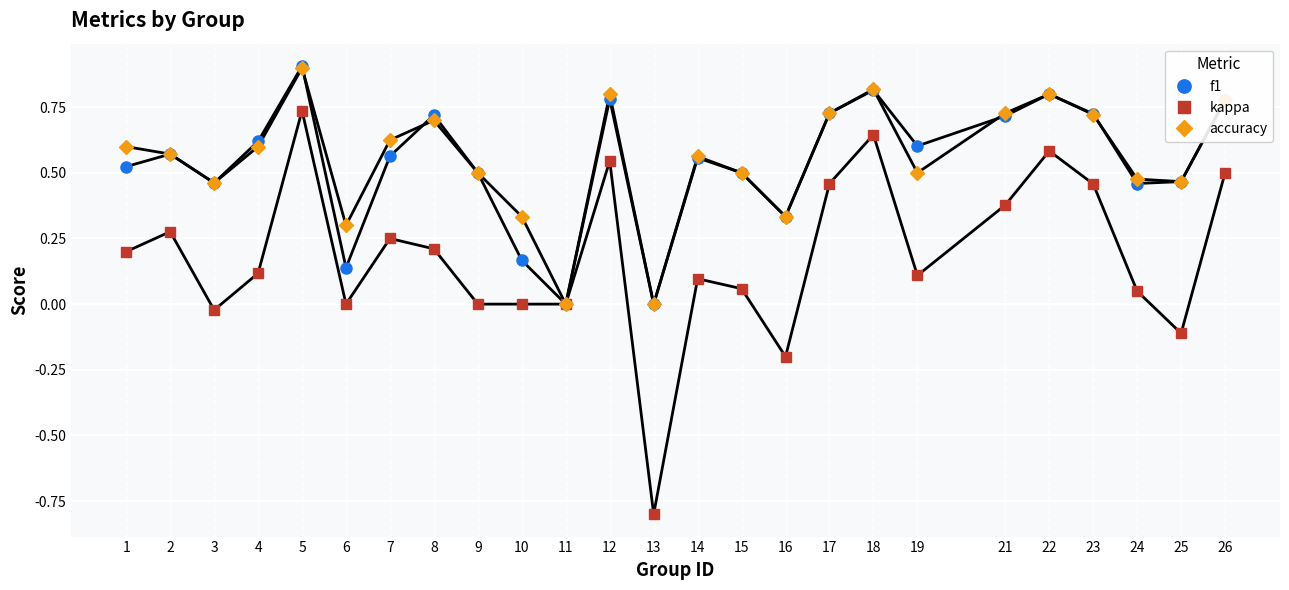

Which category has the lowest value in the kappa series?

13